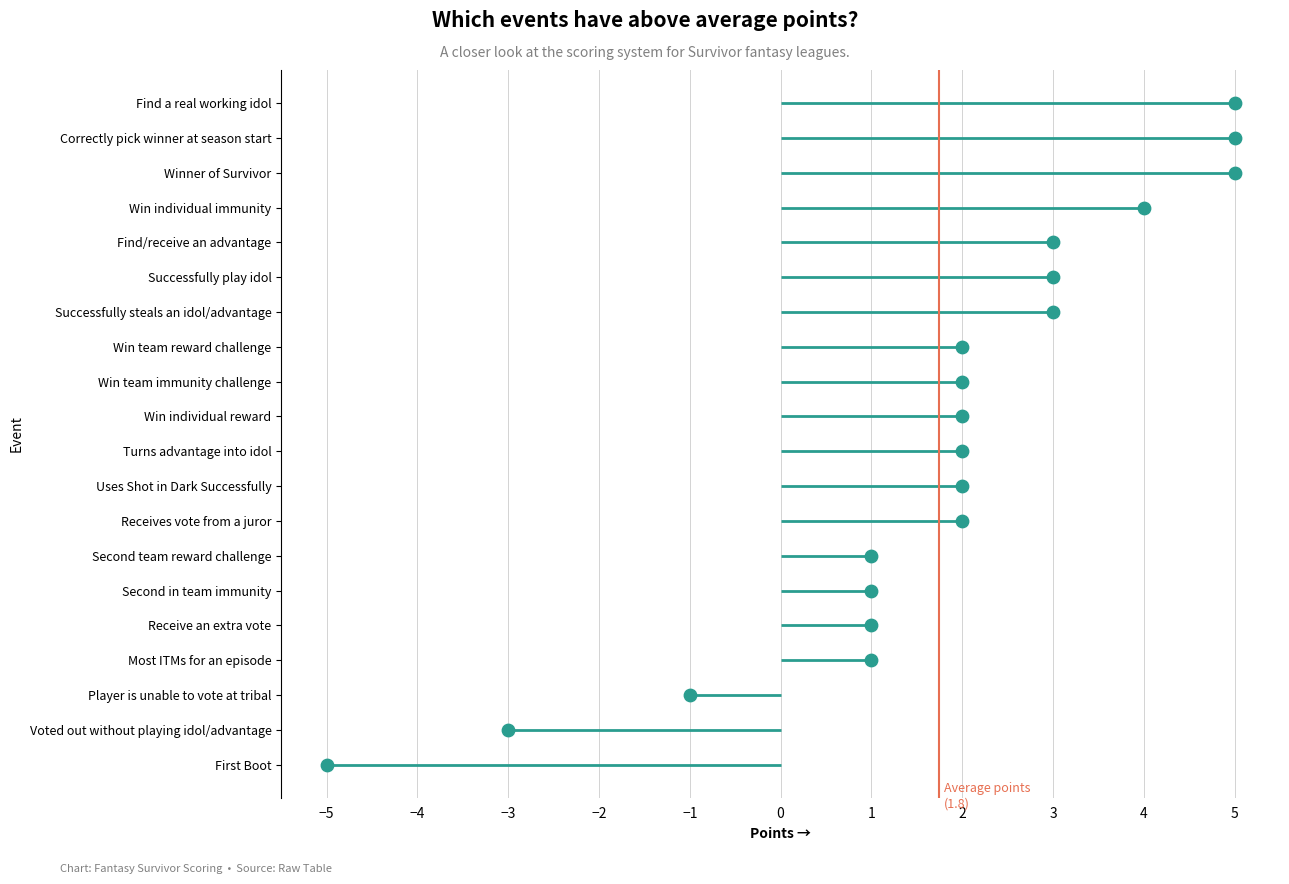

Between 3 and 5, which is larger?

3